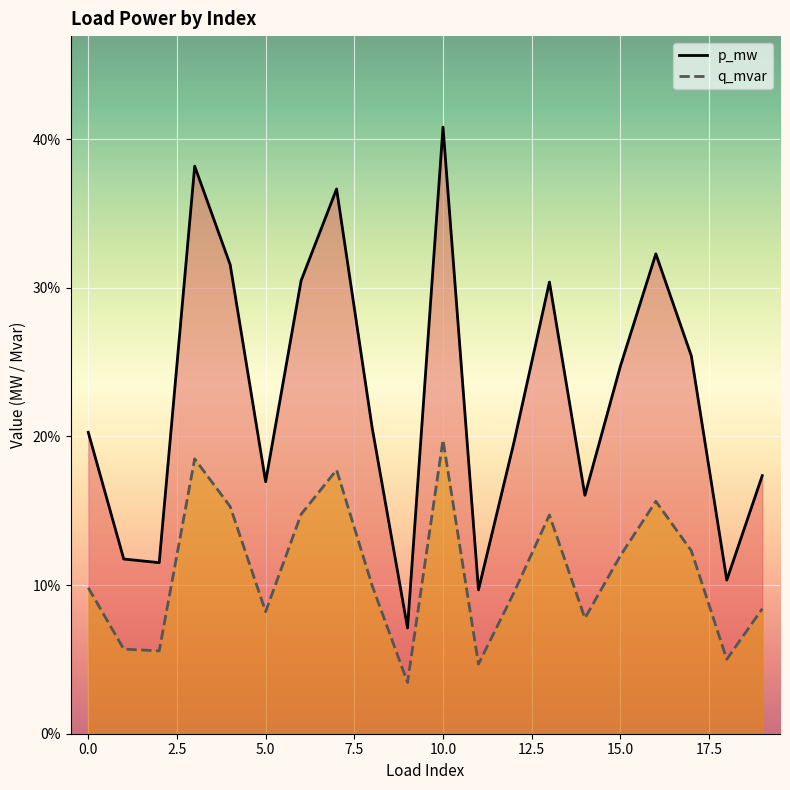

At which category does q_mvar reach its first local peak?

3